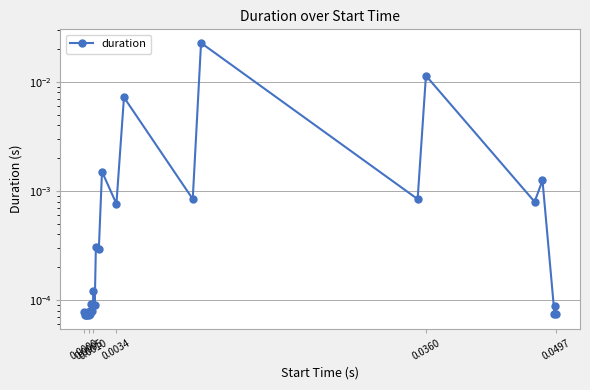

Is this an area chart (filled region under the line)?

No